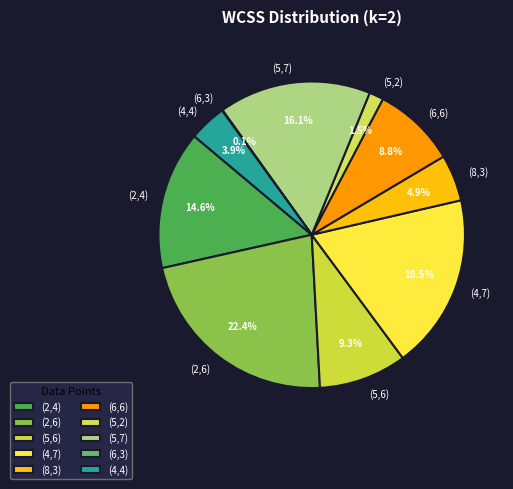

Combined, what portion of the pie is (4,7) and (5,6)?

27.8%